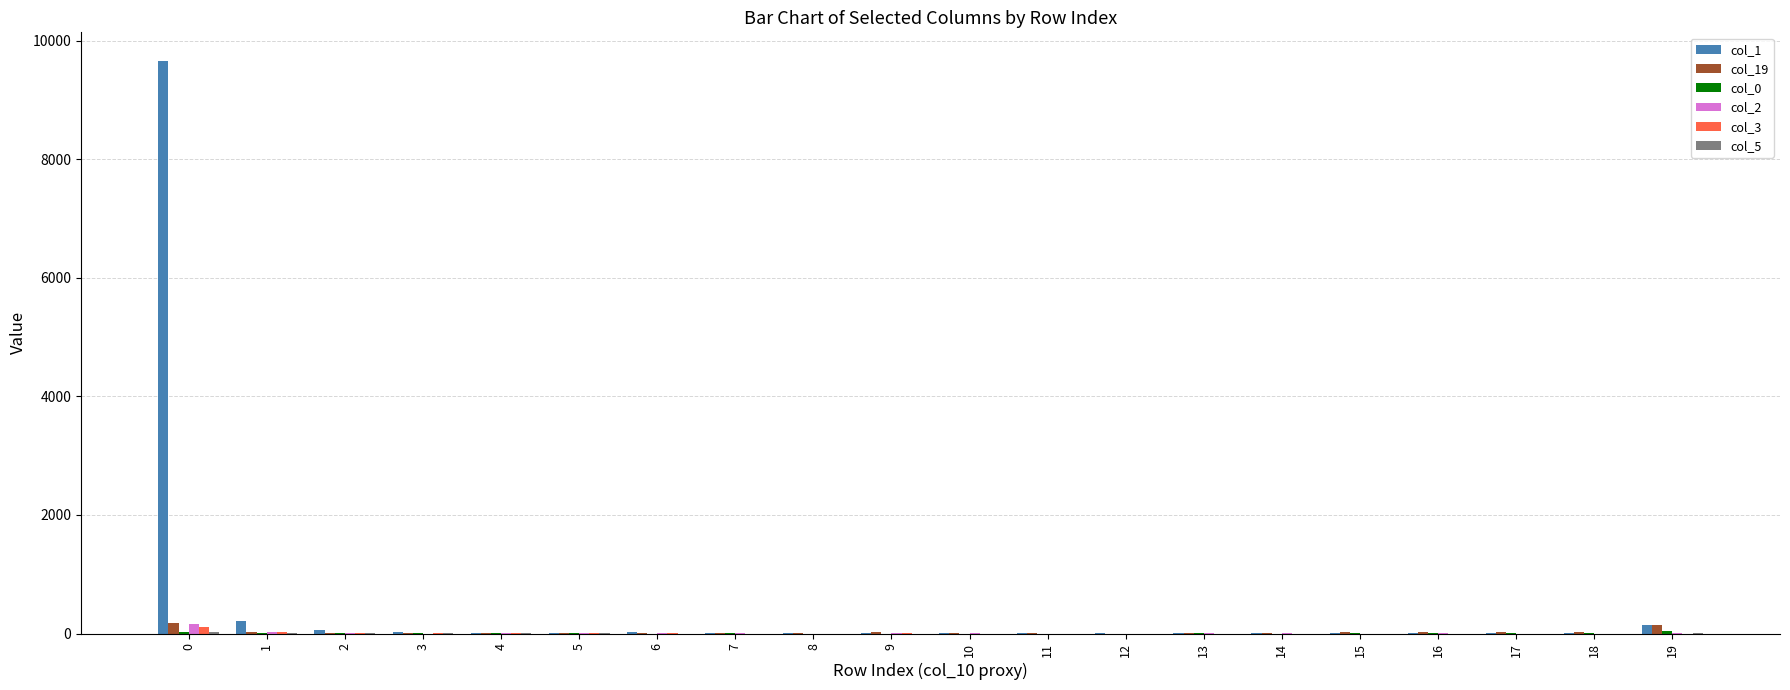

Which series has the largest total across all categories?

col_1